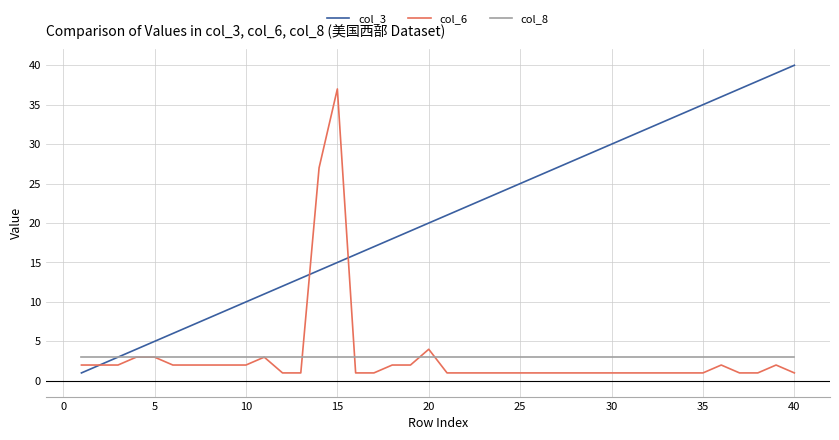

What is the minimum value for col_6?

1